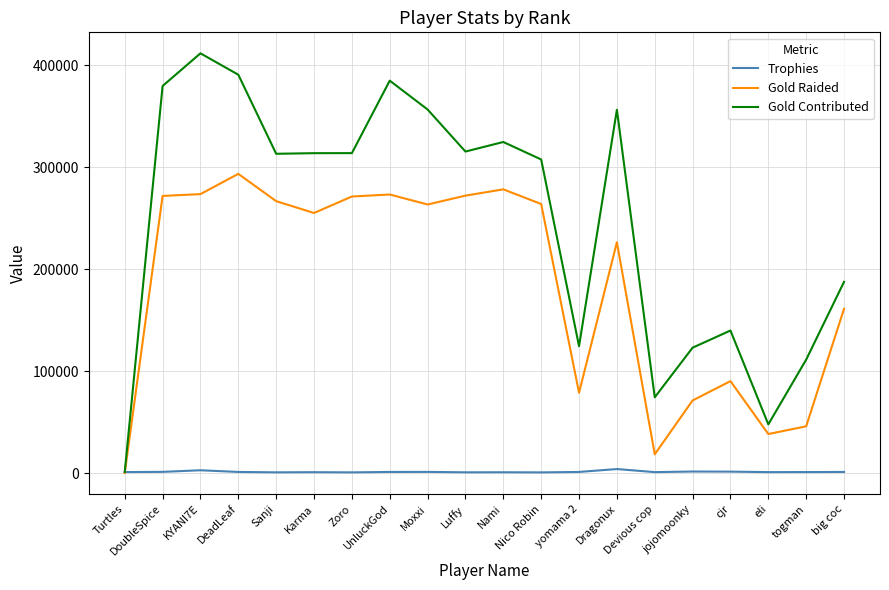

Count the number of data series in this chart.

3